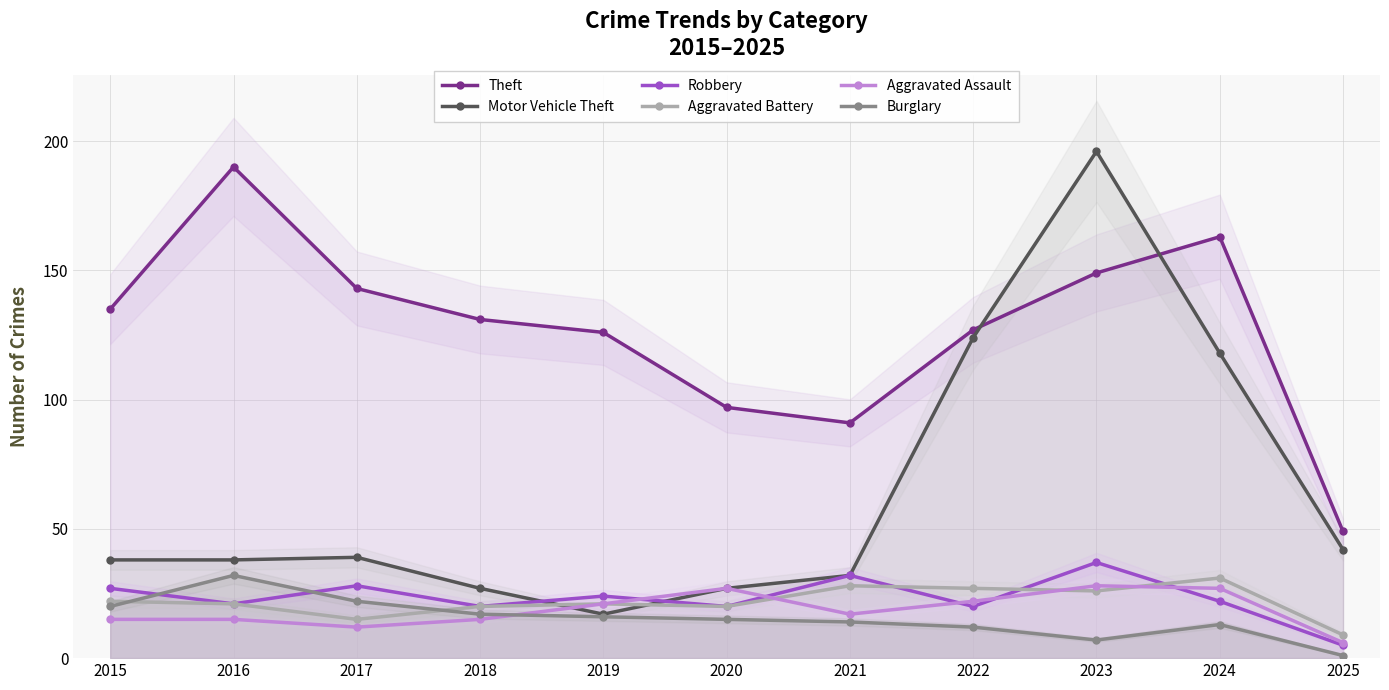

What are all the series names shown in the legend?

Theft, Motor Vehicle Theft, Robbery, Aggravated Battery, Aggravated Assault, Burglary